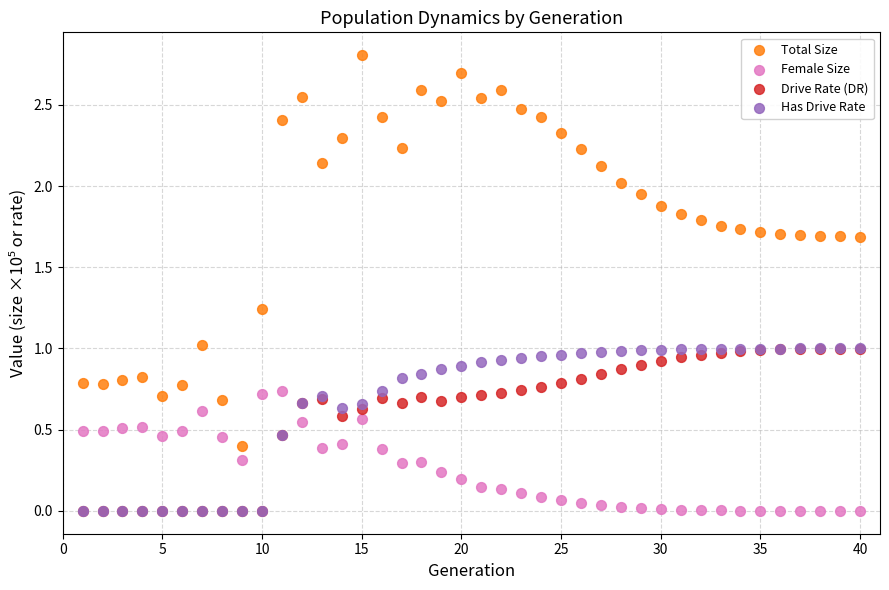

What are all the series names shown in the legend?

Total Size, Female Size, Drive Rate (DR), Has Drive Rate